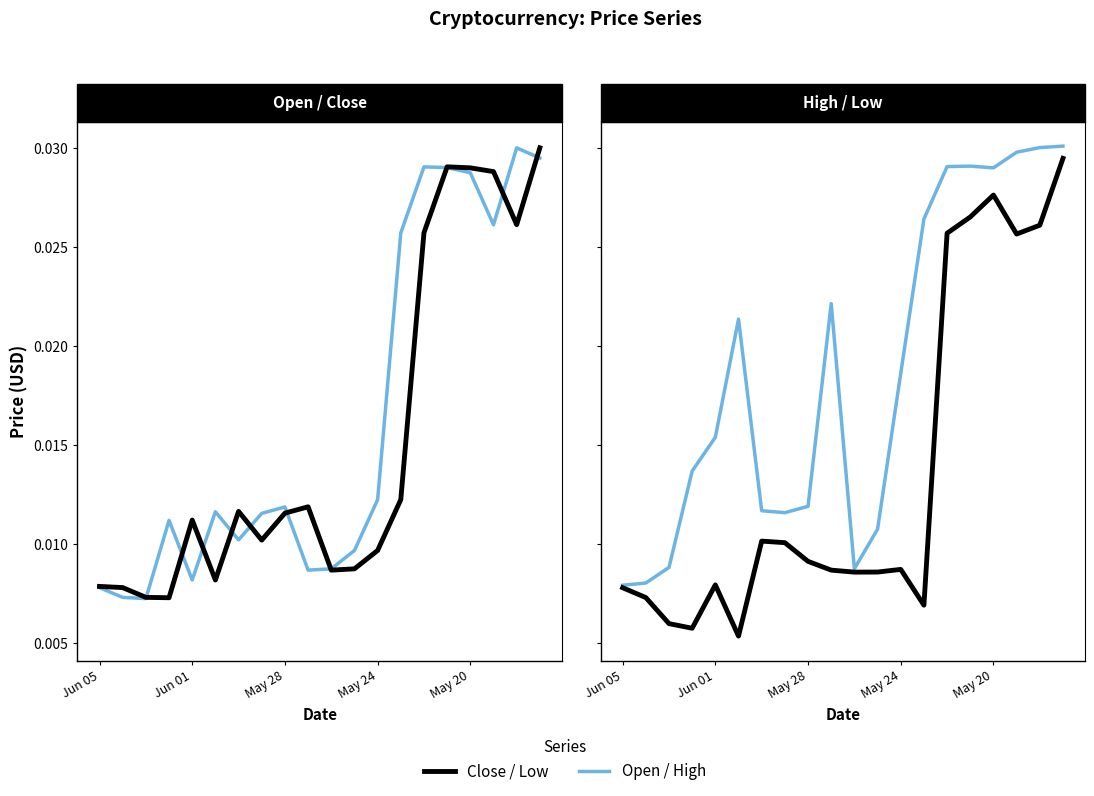

True or false: High and Close intersect in this chart.

False